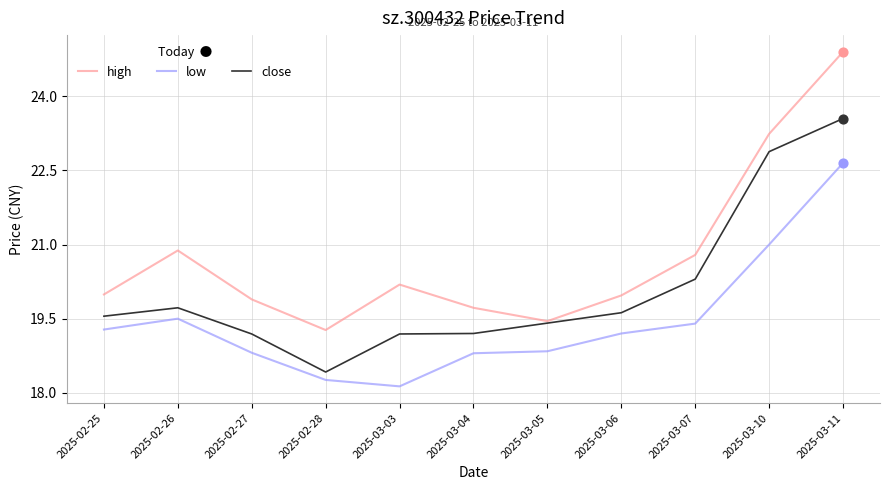

Which series has the largest total across all categories?

high